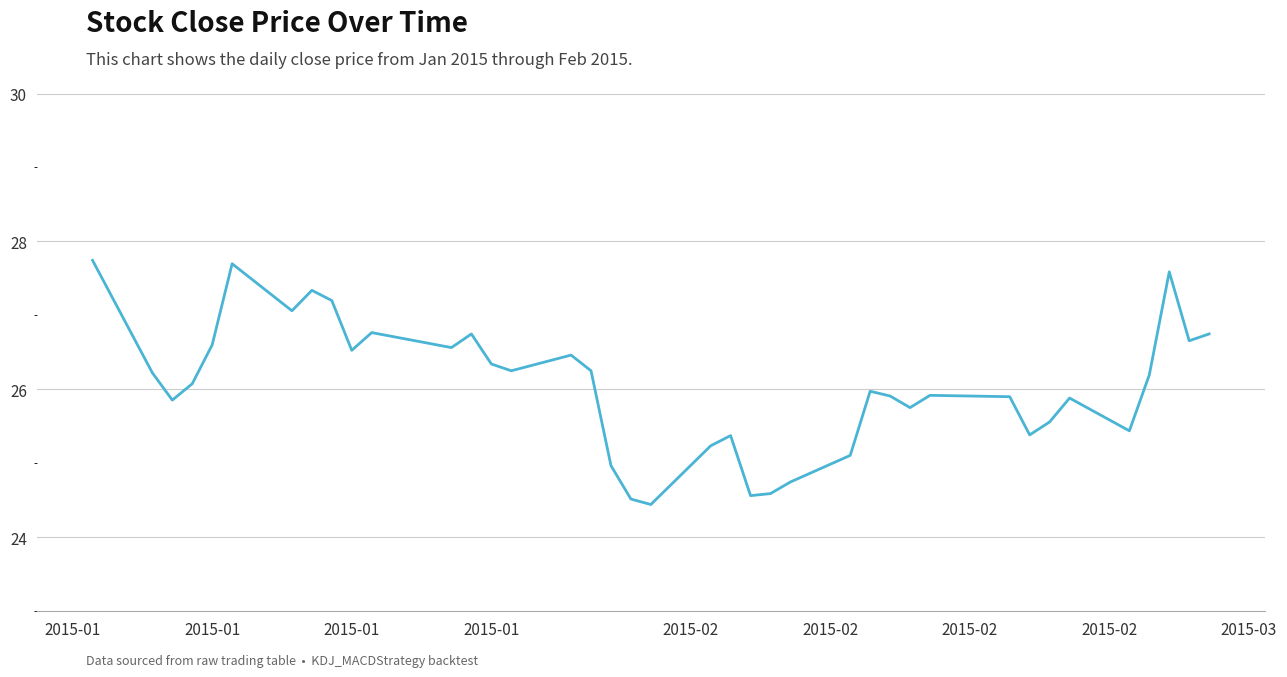

What is the difference between the maximum and minimum values?

3.3